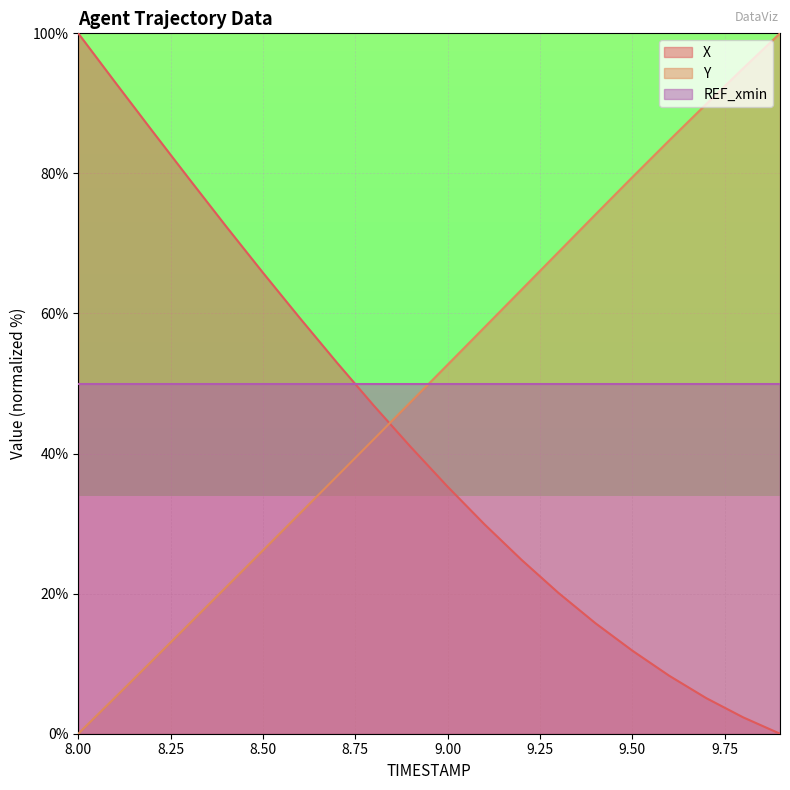

What is the highest value of the Y series?

100.0